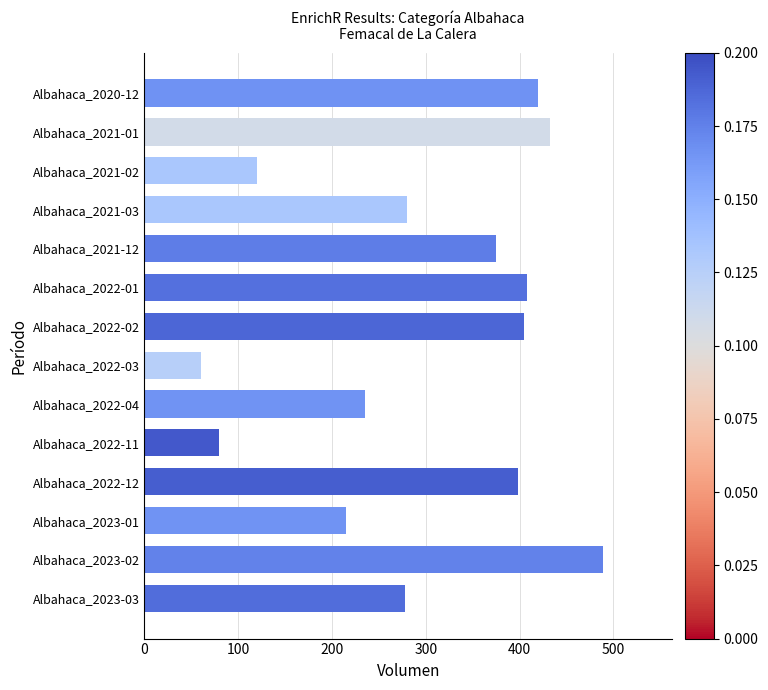

What is the change in value from Albahaca_2021-01 to Albahaca_2021-12?

-57